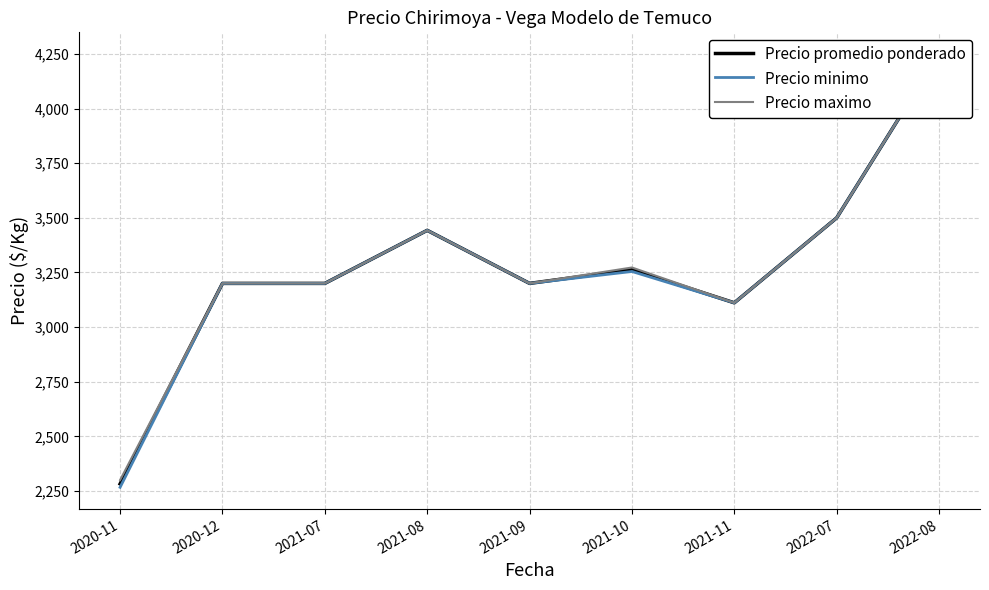

What is the value of the Precio promedio ponderado point at the 2nd from the left?

3200.0